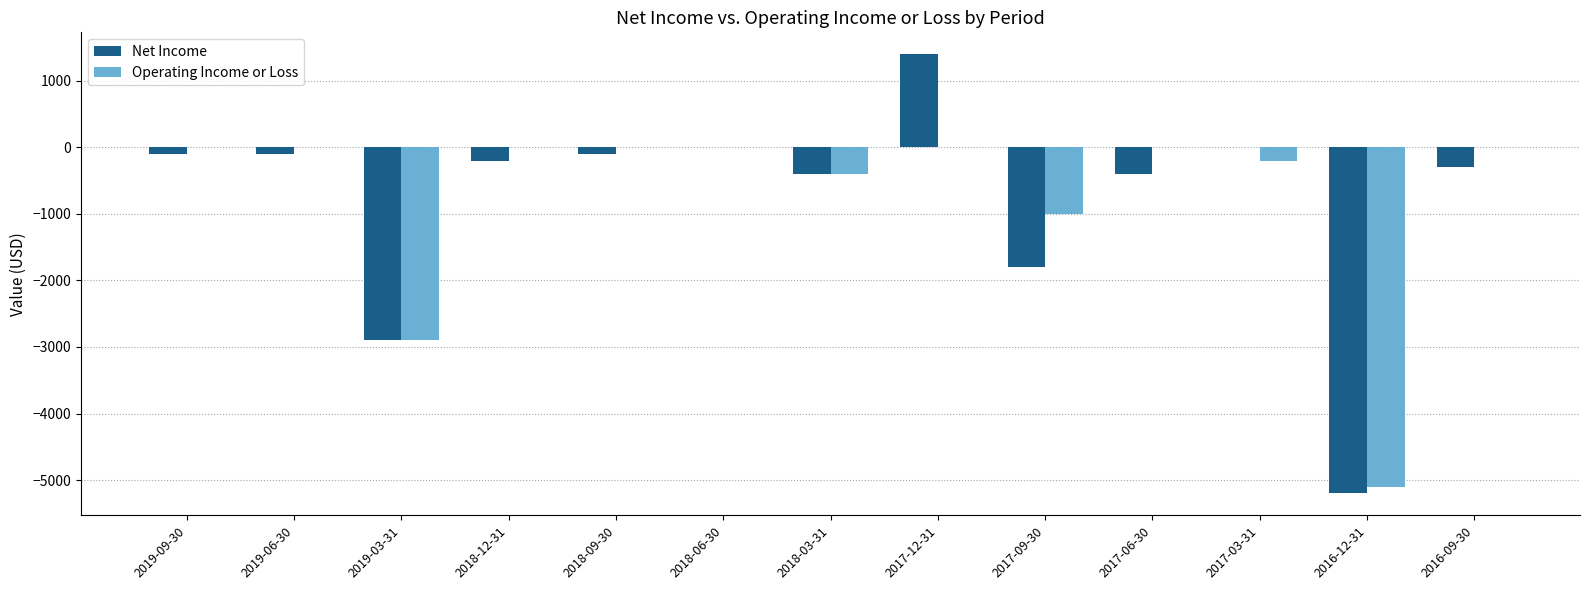

What is the highest value of the Net Income series?

1400